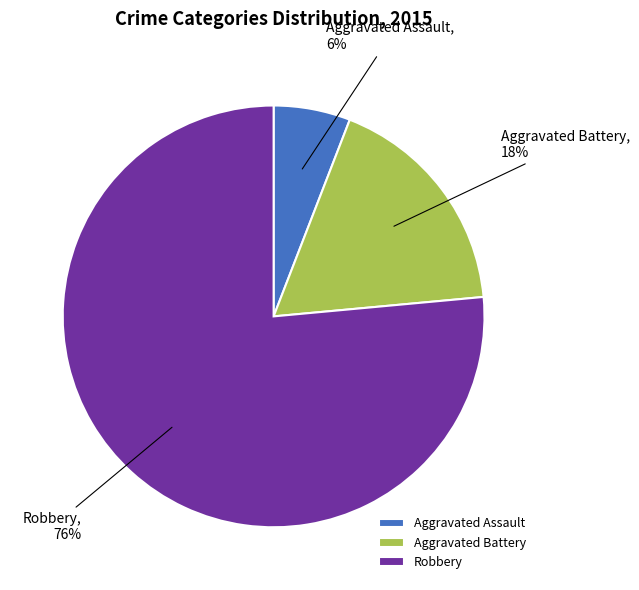

How many segments does this pie chart have?

3